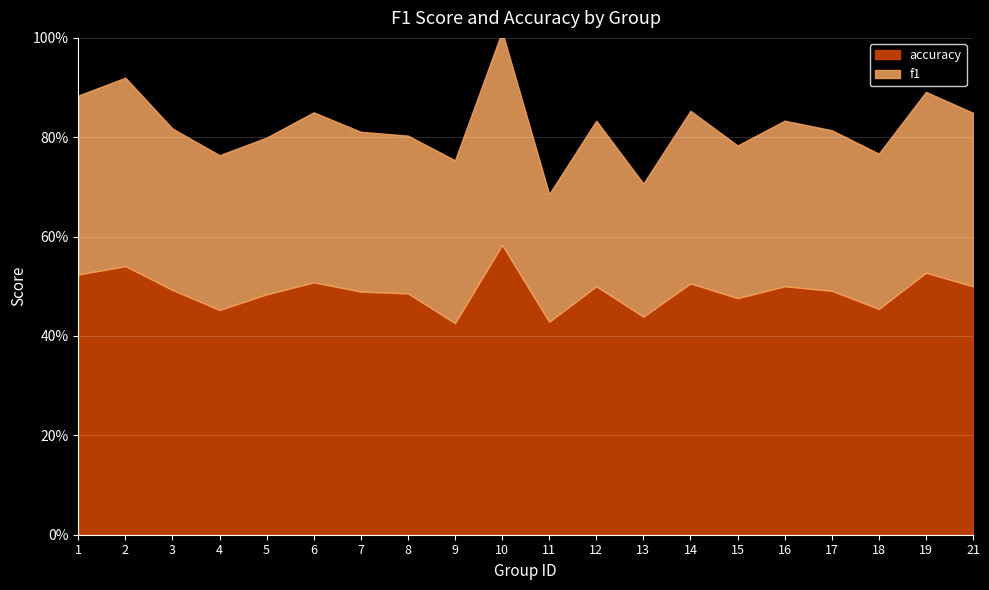

At which category does accuracy reach its first local peak?

2